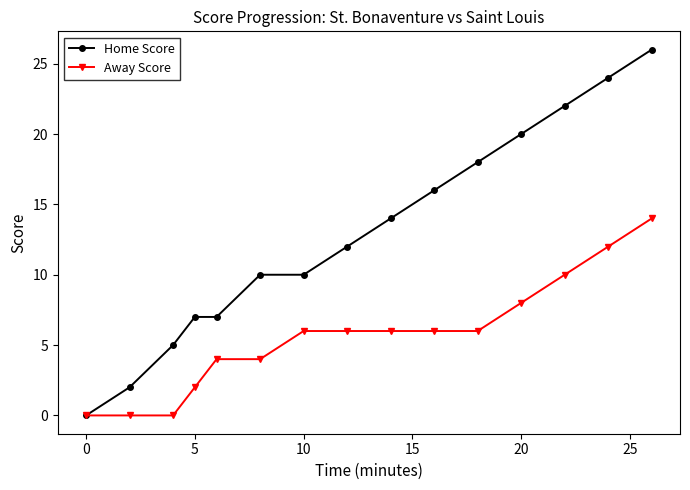

How many values in the Home Score series are below 12?

7